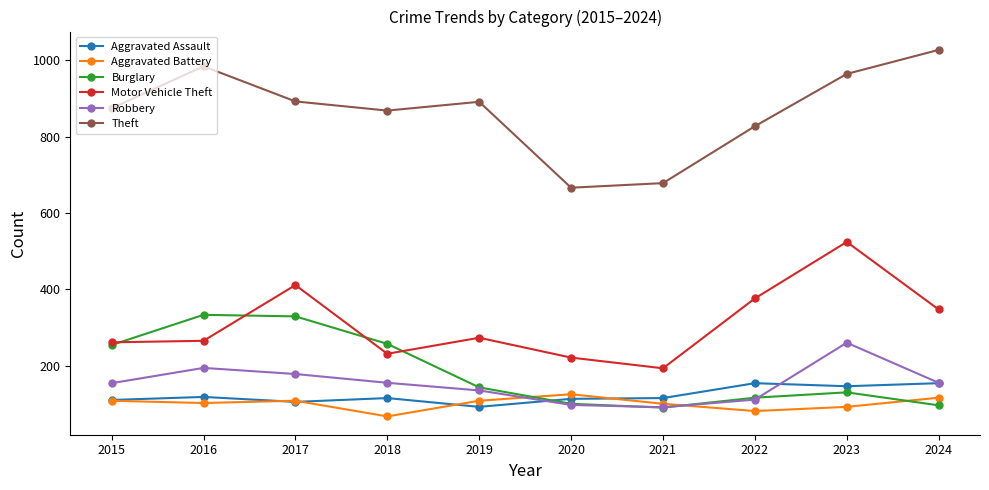

Is it true that Robbery equals 155 at 2024?

True